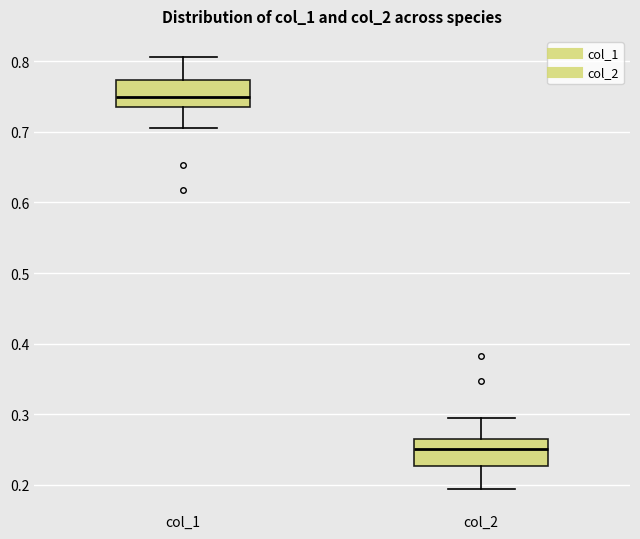

Where is the upper edge of the box for col_1 on the y-axis? The values are not printed on the chart, so give them approximately, as read against the axis.

0.77